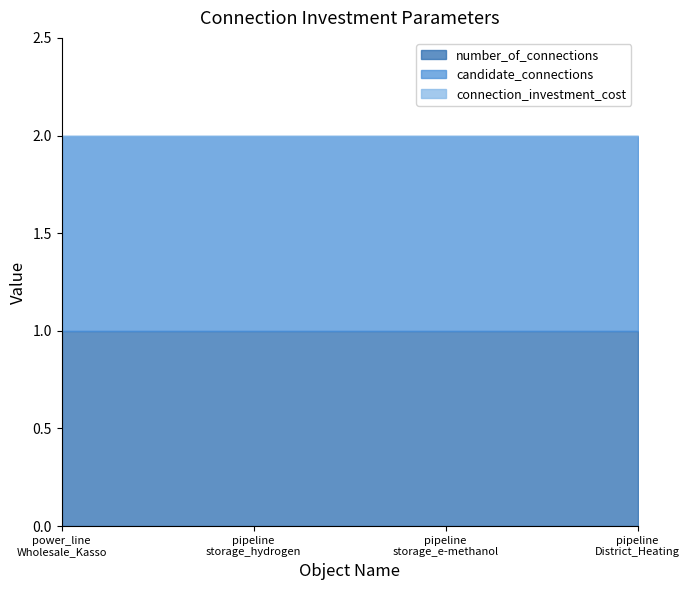

Is the value of candidate_connections at pipeline_storage_hydrogen greater than the value of connection_investment_cost at pipeline_storage_hydrogen?

Yes